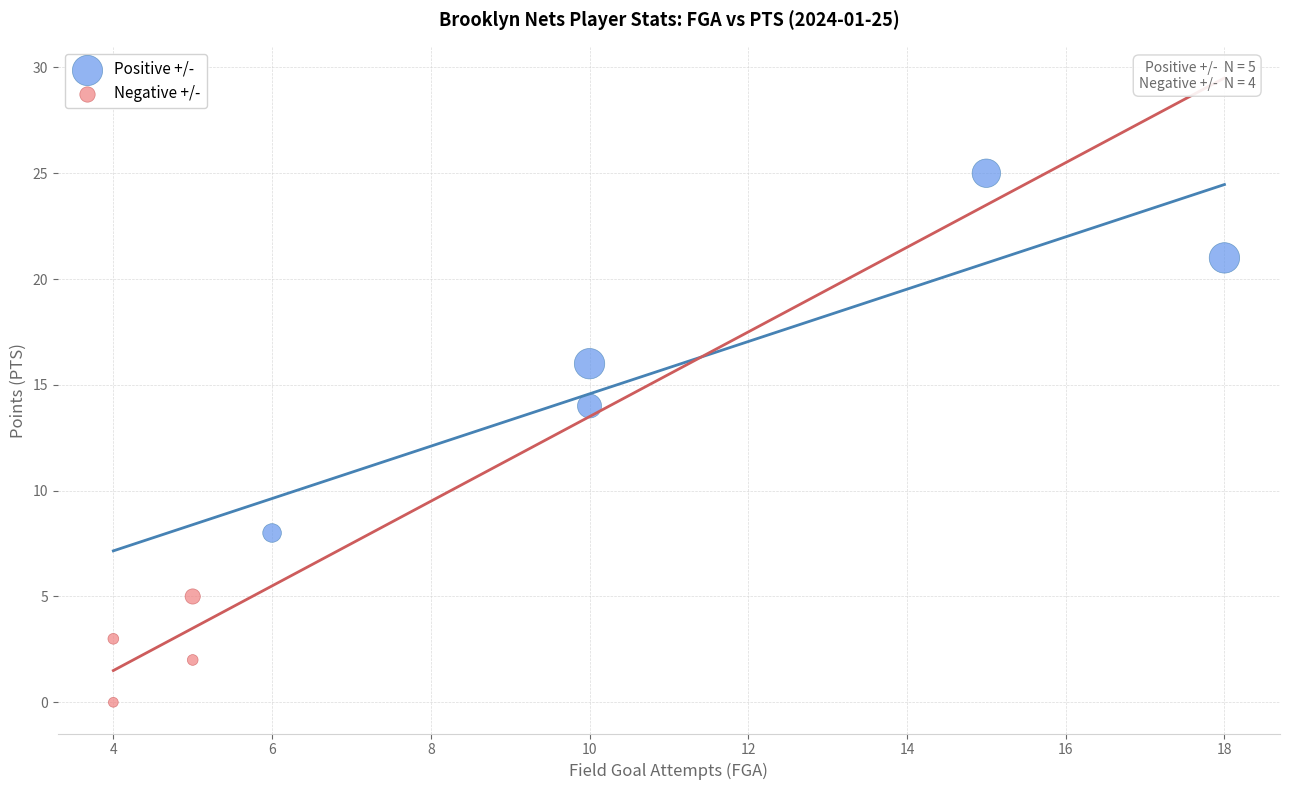

Which series has the widest spread of Y values?

Positive +/-